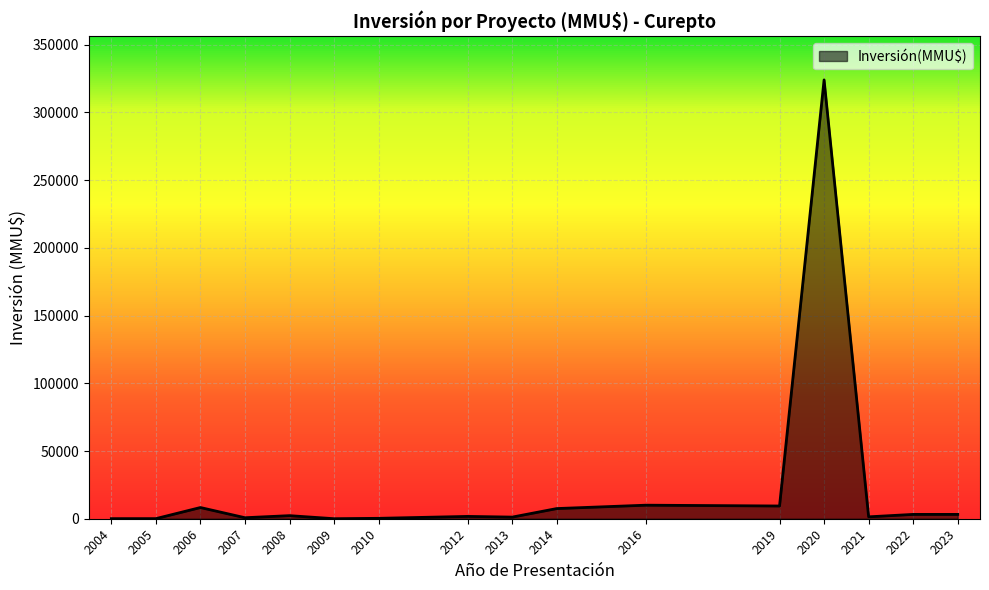

What is the maximum value shown in the chart?

324020